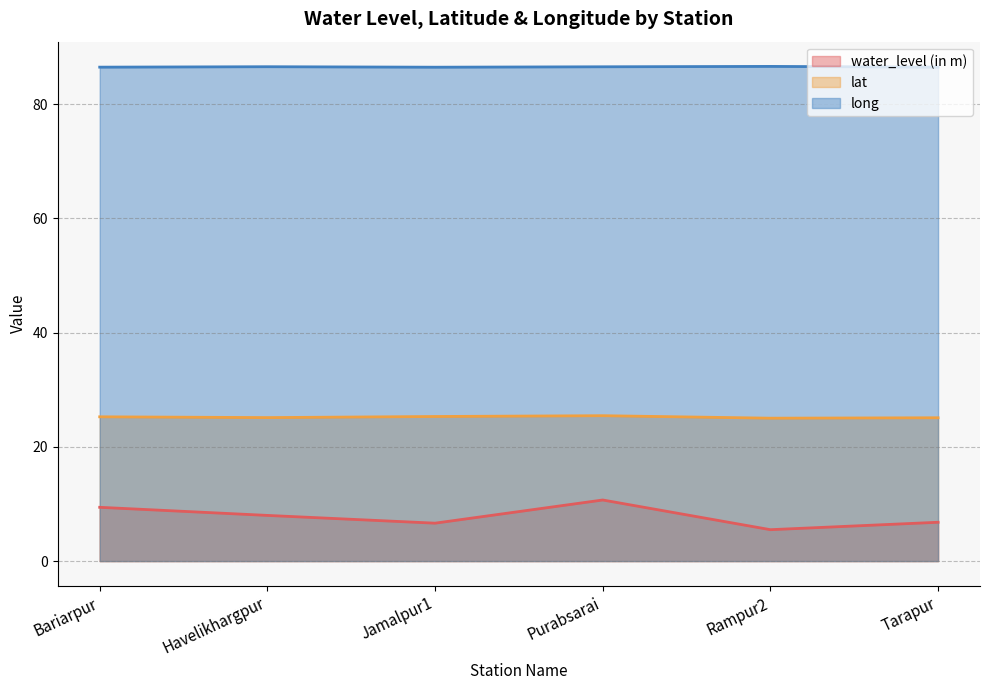

At which category is the sum across all series the highest?

Purabsarai